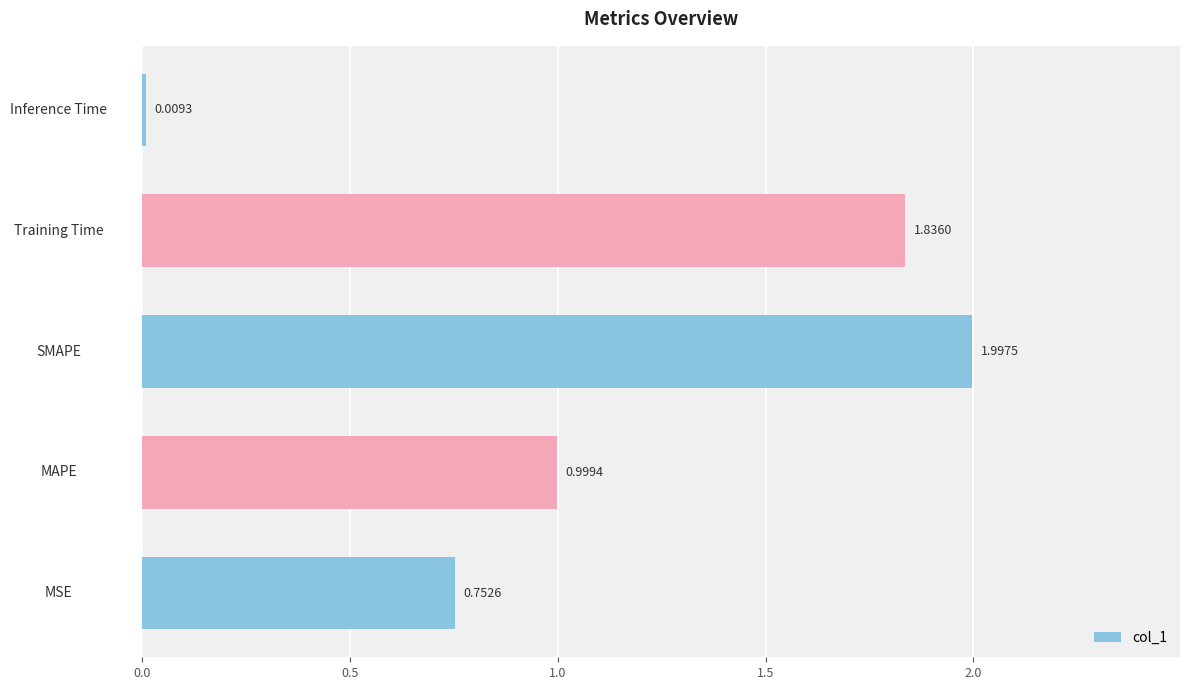

What is the sum of all values?

5.6